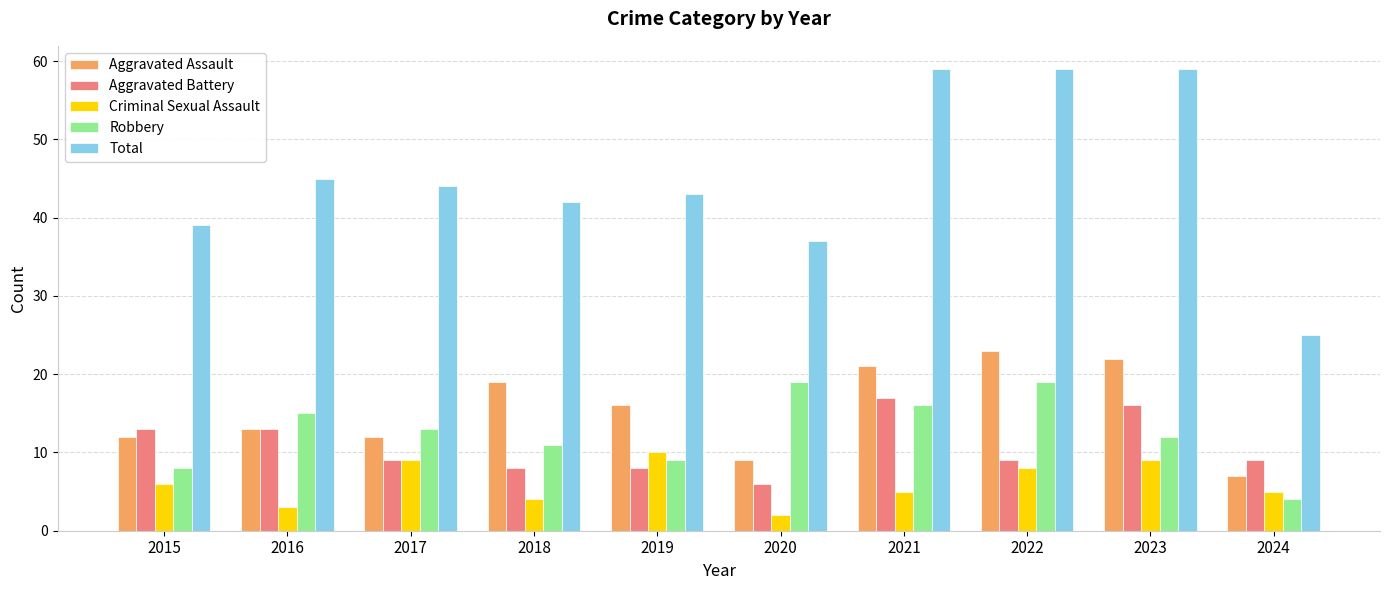

The Criminal Sexual Assault series shows 9 at 2017. True or false?

True